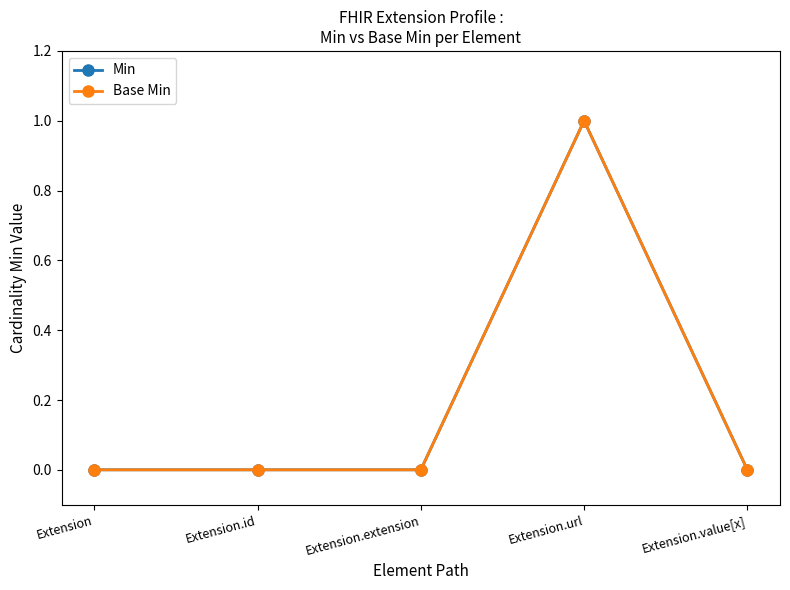

Does the chart have visible grid lines?

No